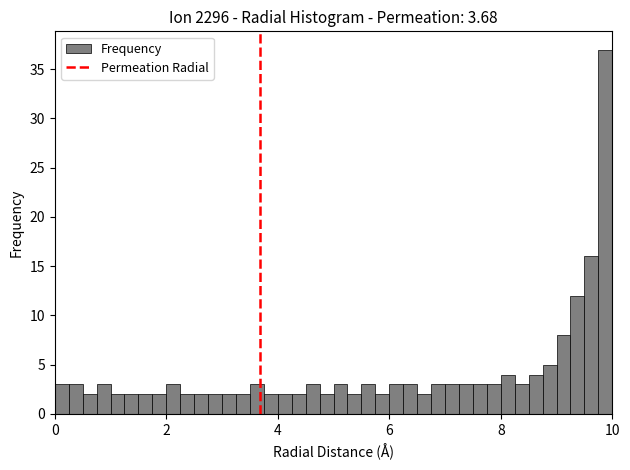

Around what value on the x-axis is the tallest bar? Give the approximate position of its centre, as read against the axis.

9.8